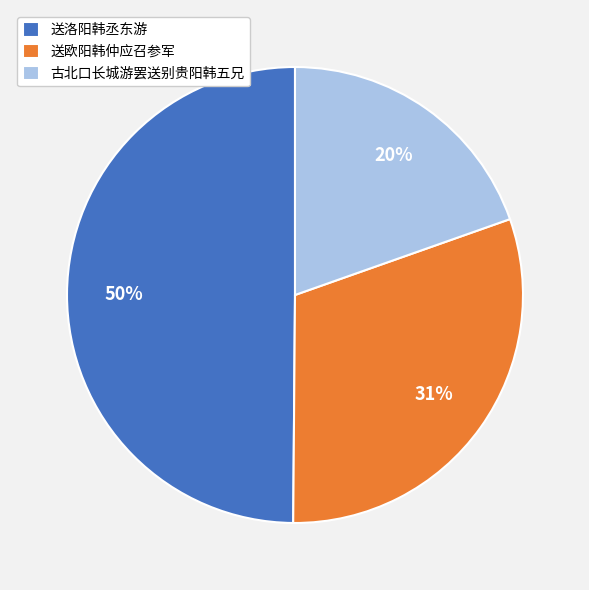

What is the smallest slice in the pie chart?

古北口长城游罢送别贵阳韩五兄